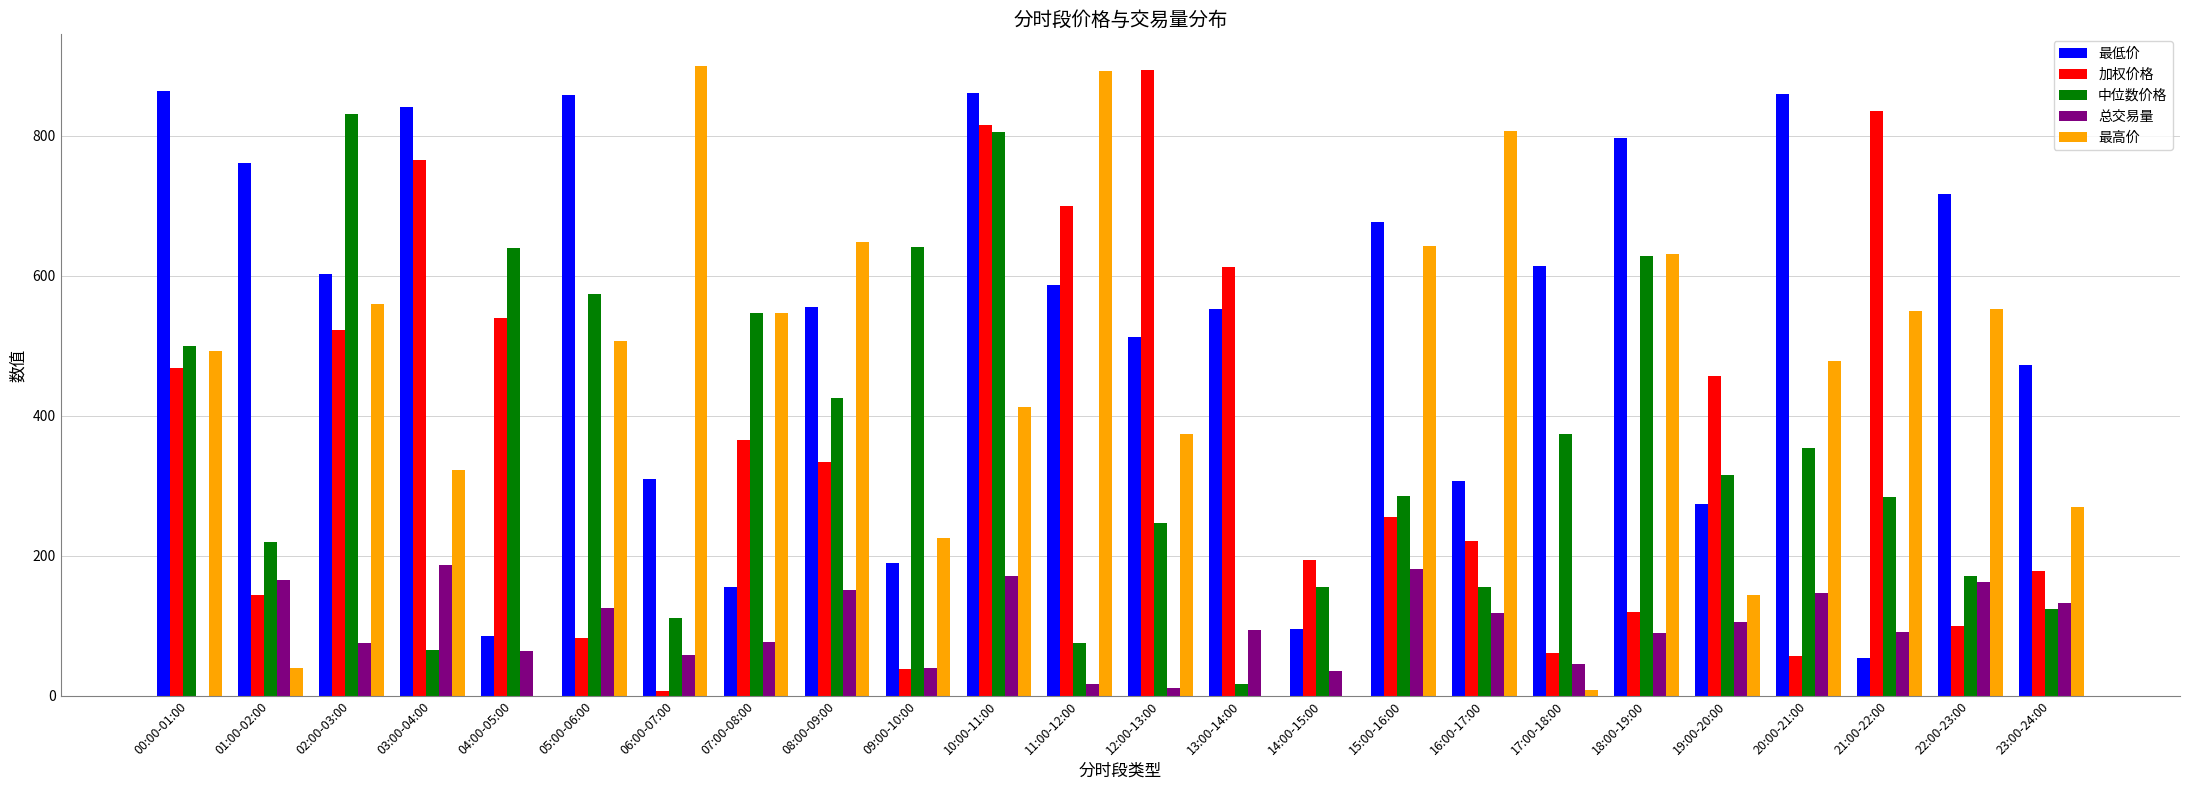

What is the sum of all 加权价格 values?

8766.5